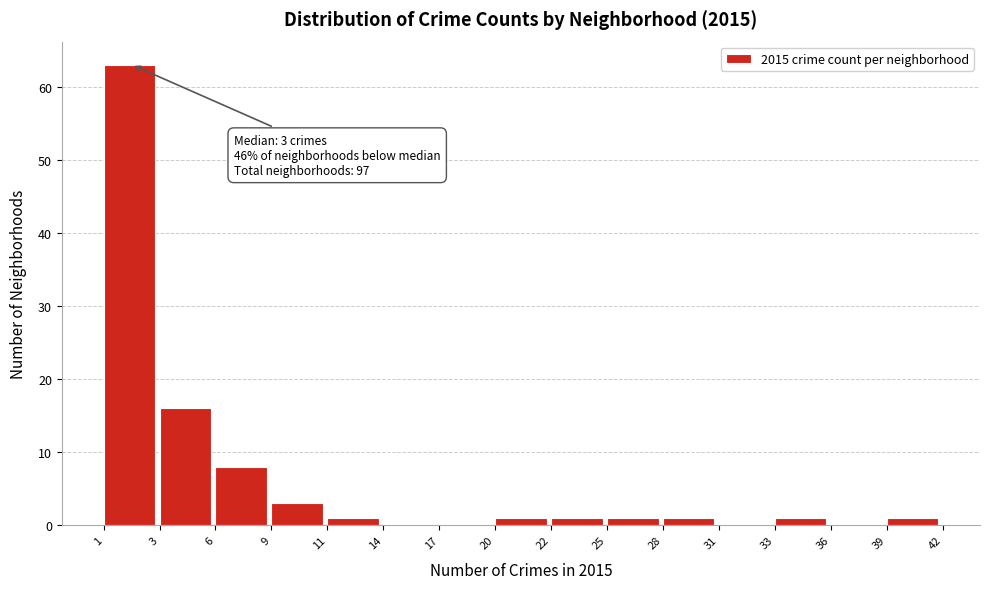

Reading left to right, extract all data points from this chart.

1=63	3=16	6=8	9=3	11=1	14=0	17=0	20=1	22=1	25=1	28=1	31=0	33=1	36=0	39=1